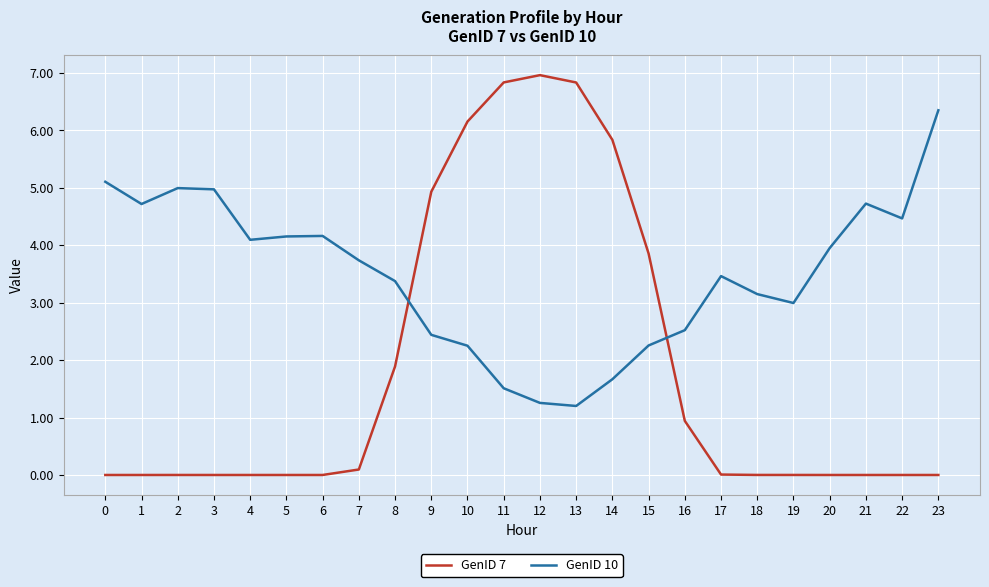

Between 14 and 20, which series saw the biggest shift?

GenID 7